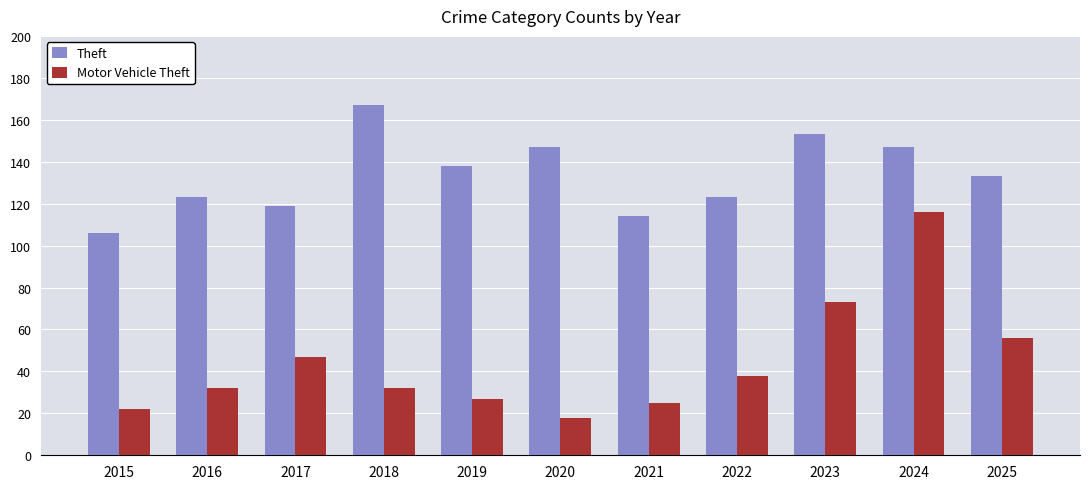

Reading left to right, list all the values displayed in this chart.

Theft: 106	123	119	167	138	147	114	123	153	147	133
Motor Vehicle Theft: 22	32	47	32	27	18	25	38	73	116	56